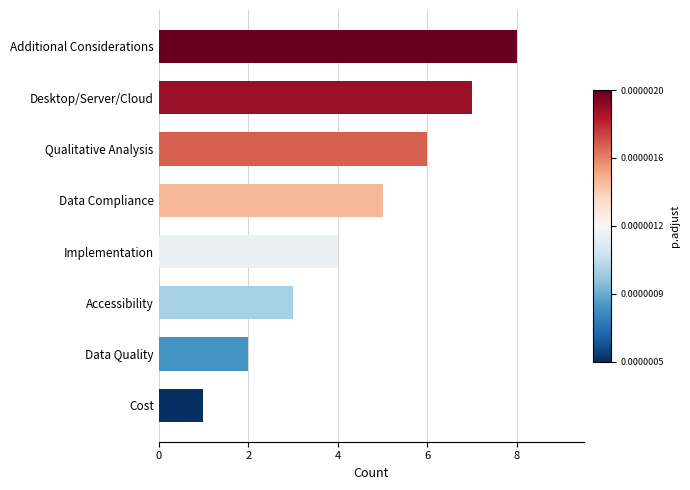

How many values are below 5?

4